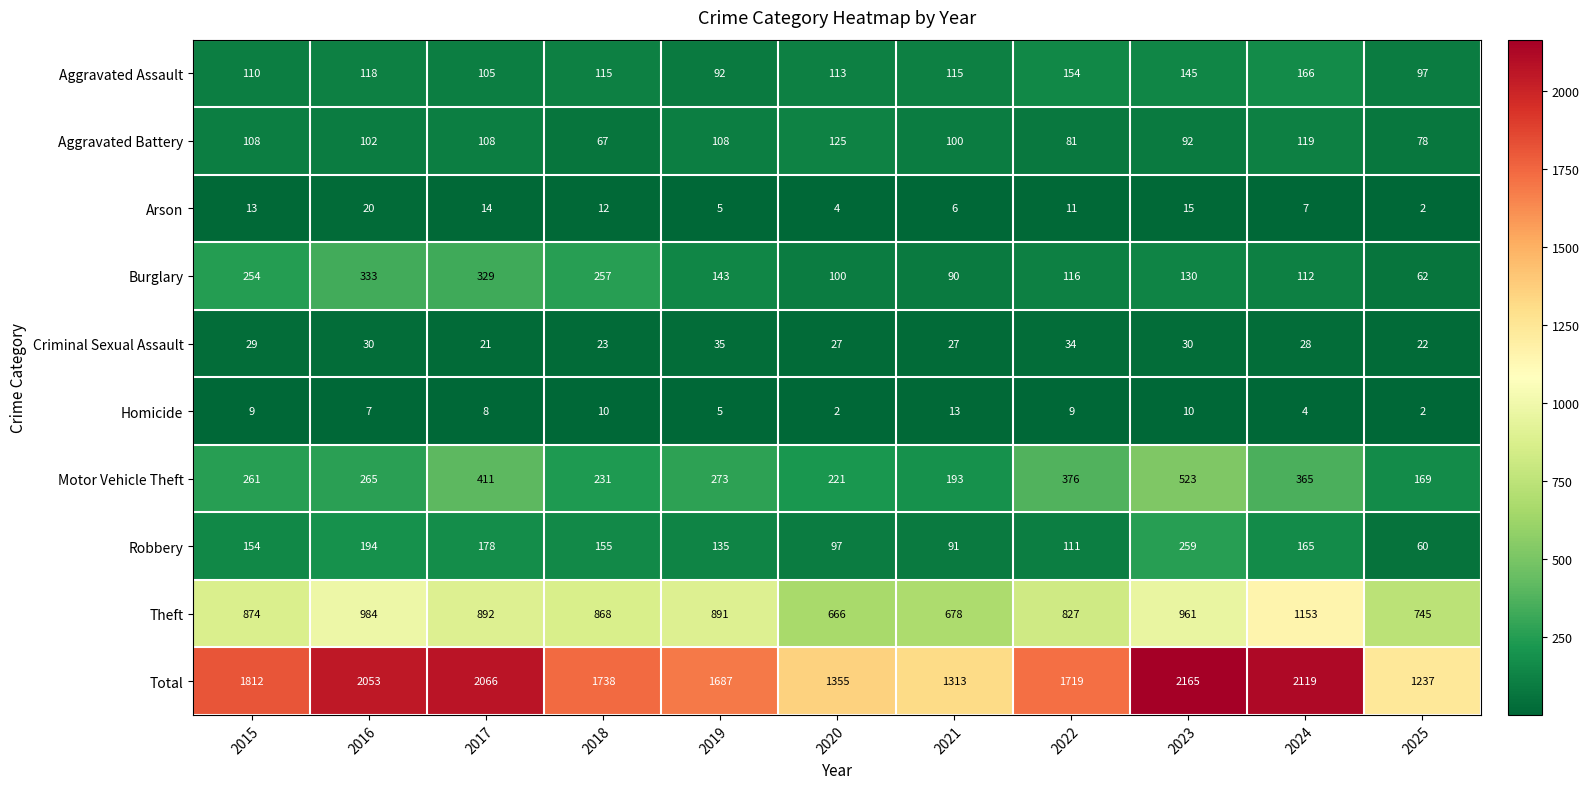

What is the sum of the Theft values at 2020 and 2022?

1493